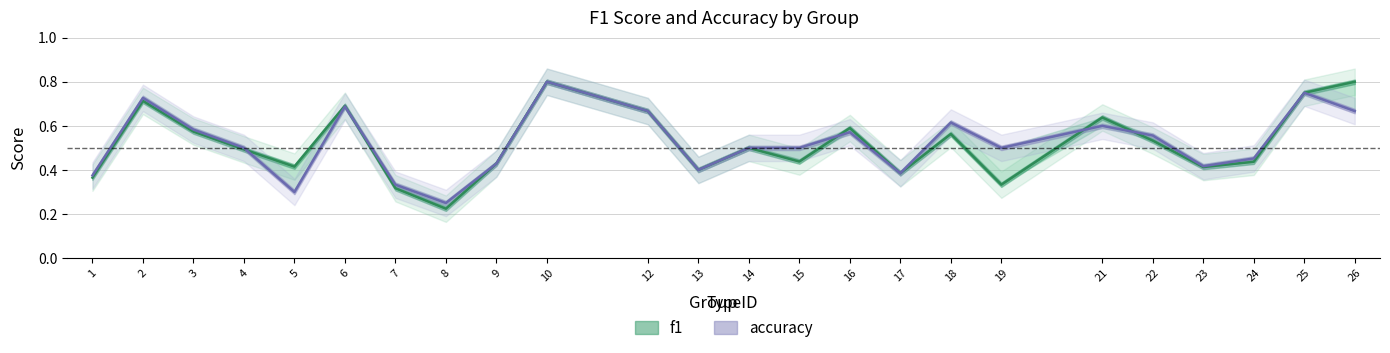

Which series ends up on top after the final intersection of accuracy and f1?

accuracy